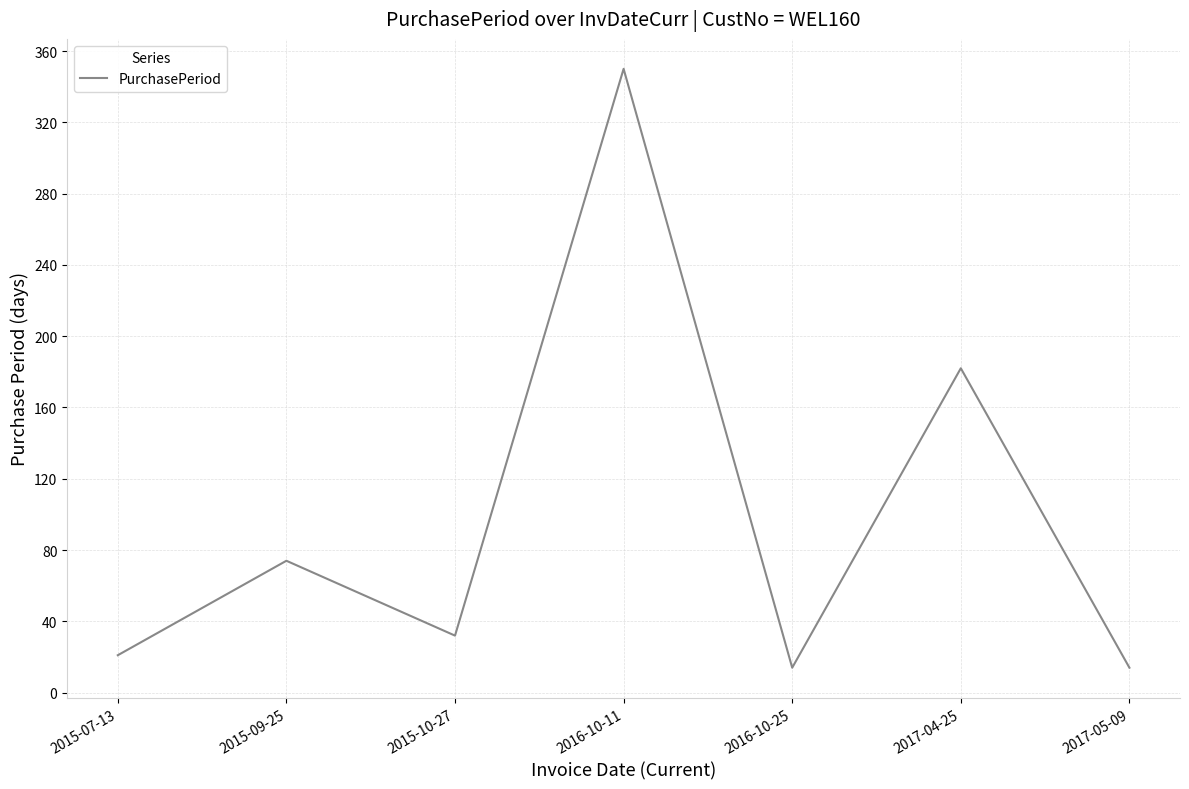

How many values are below 32?

3